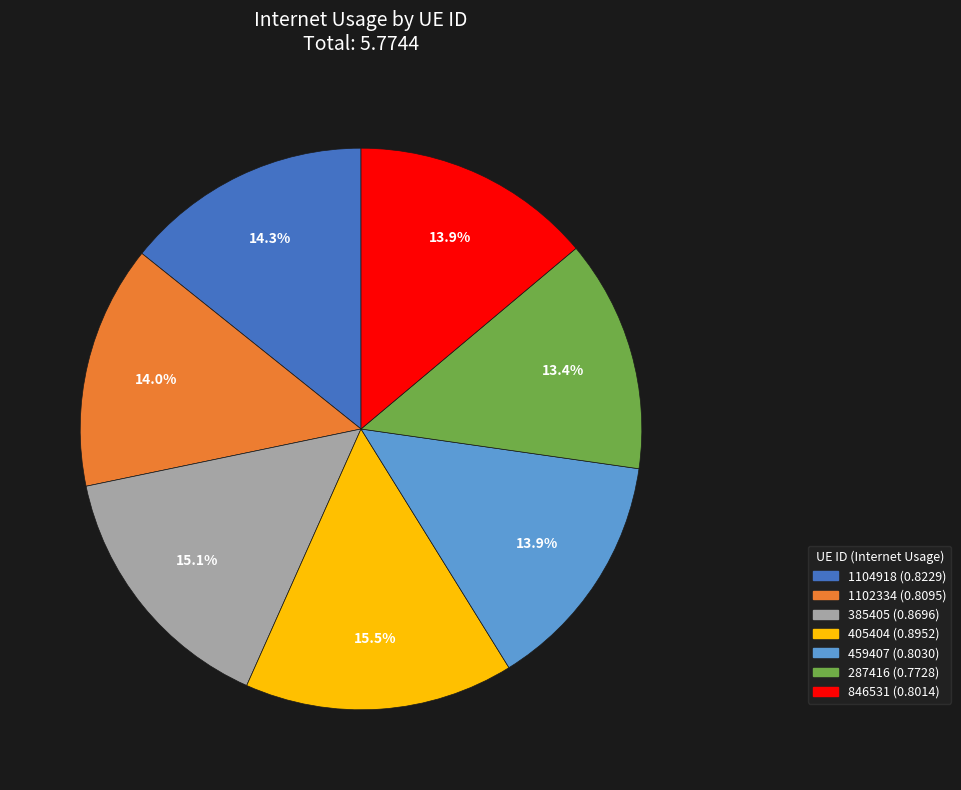

Is the sum of 287416 and 1102334 greater than half?

No